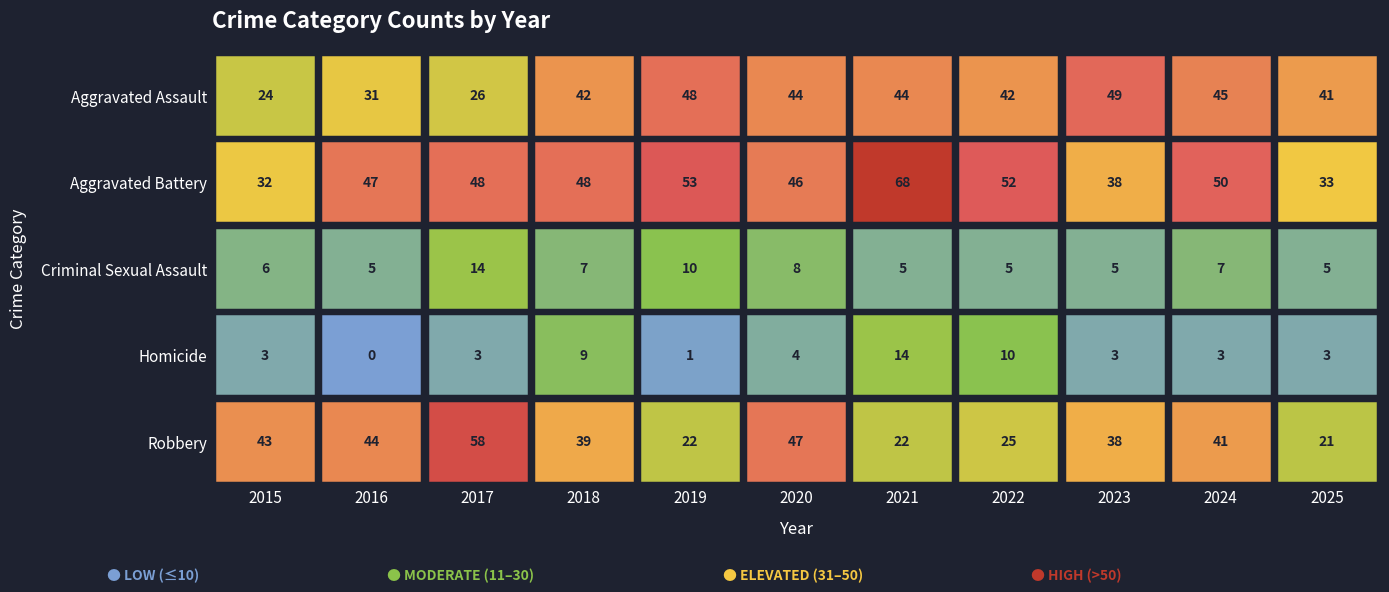

Reading right to left, what are all the values shown in this chart?

Aggravated Assault: 2025=41	2024=45	2023=49	2022=42	2021=44	2020=44	2019=48	2018=42	2017=26	2016=31	2015=24
Aggravated Battery: 2025=33	2024=50	2023=38	2022=52	2021=68	2020=46	2019=53	2018=48	2017=48	2016=47	2015=32
Criminal Sexual Assault: 2025=5	2024=7	2023=5	2022=5	2021=5	2020=8	2019=10	2018=7	2017=14	2016=5	2015=6
Homicide: 2025=3	2024=3	2023=3	2022=10	2021=14	2020=4	2019=1	2018=9	2017=3	2016=0	2015=3
Robbery: 2025=21	2024=41	2023=38	2022=25	2021=22	2020=47	2019=22	2018=39	2017=58	2016=44	2015=43